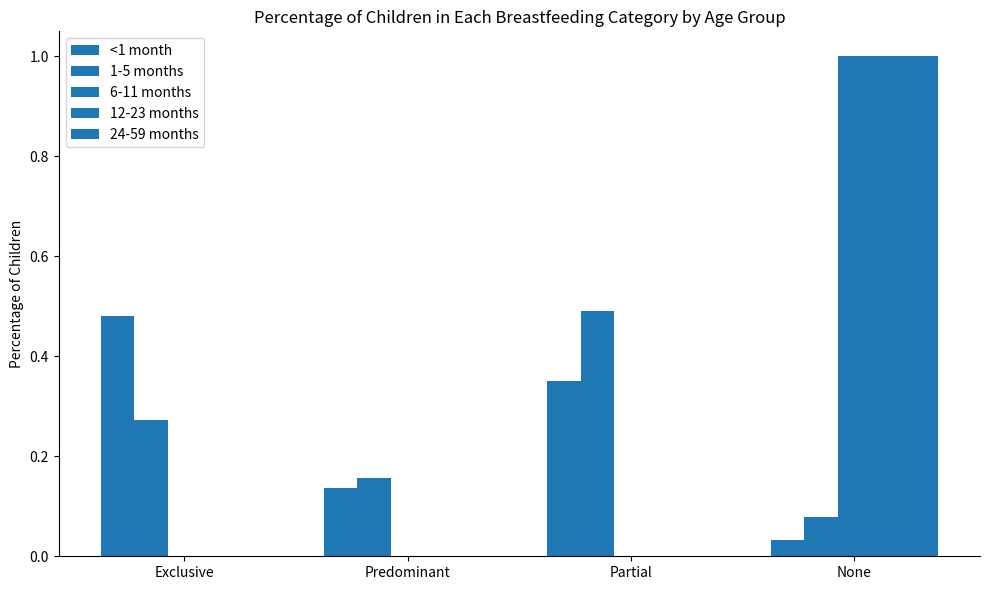

What position from the left is None?

4